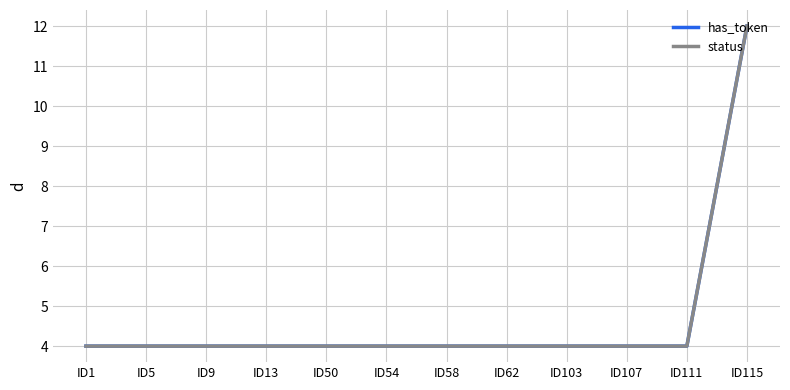

Does the chart have visible grid lines?

Yes